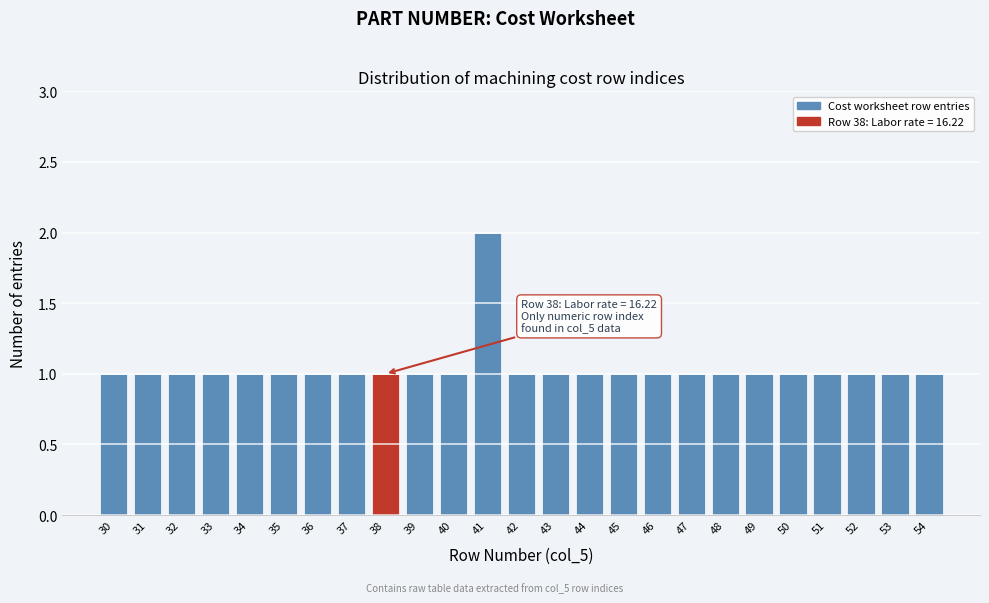

Reading left to right, list all the values displayed in this chart.

30=1	31=1	32=1	33=1	34=1	35=1	36=1	37=1	38=1	39=1	40=1	41=2	42=1	43=1	44=1	45=1	46=1	47=1	48=1	49=1	50=1	51=1	52=1	53=1	54=1